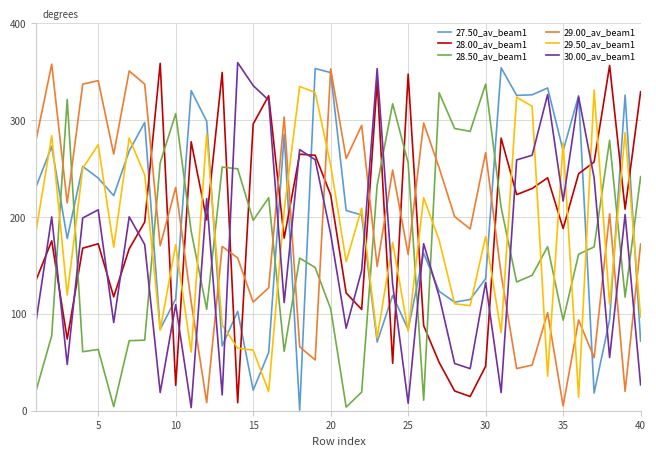

After their last crossing, which series has the higher values: 30.00_av_beam1 or 28.00_av_beam1?

28.00_av_beam1